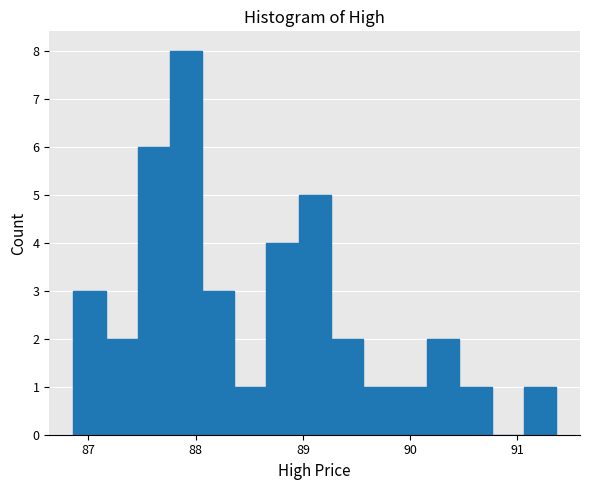

Around what value on the x-axis is the tallest bar? Give the approximate position of its centre, as read against the axis.

87.9